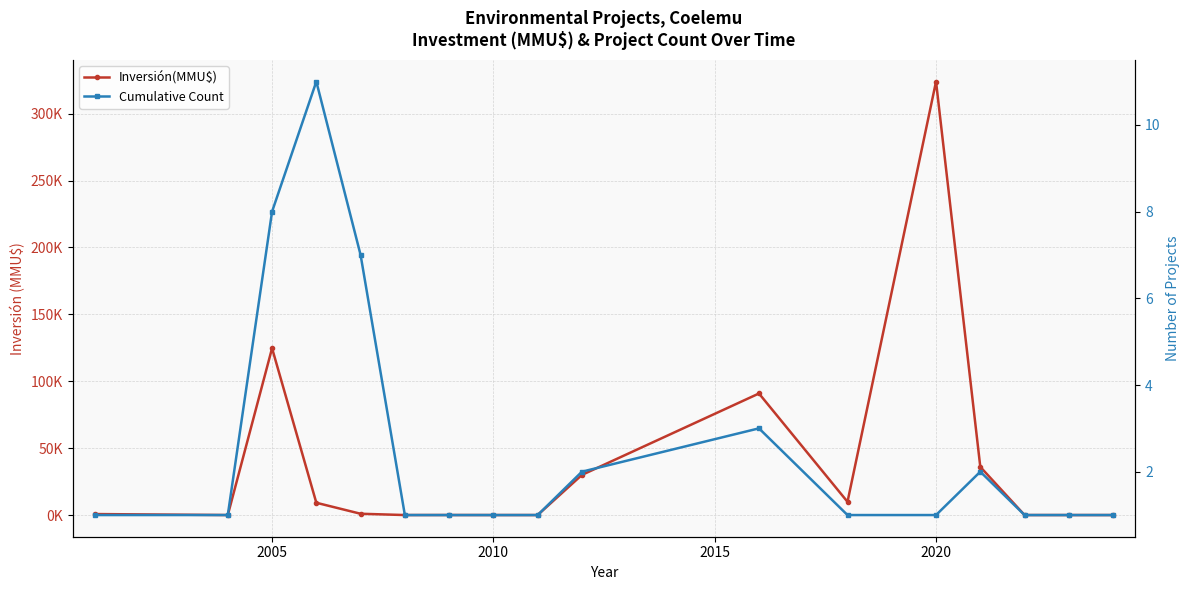

True or false: Cumulative Count and Inversión(MMU$) intersect in this chart.

True